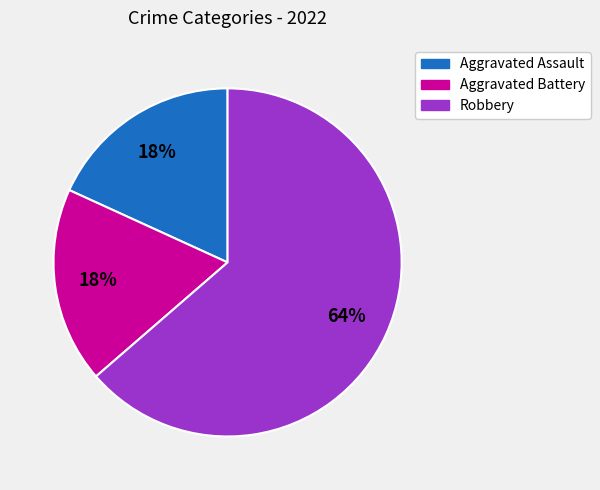

How many segments does this pie chart have?

3